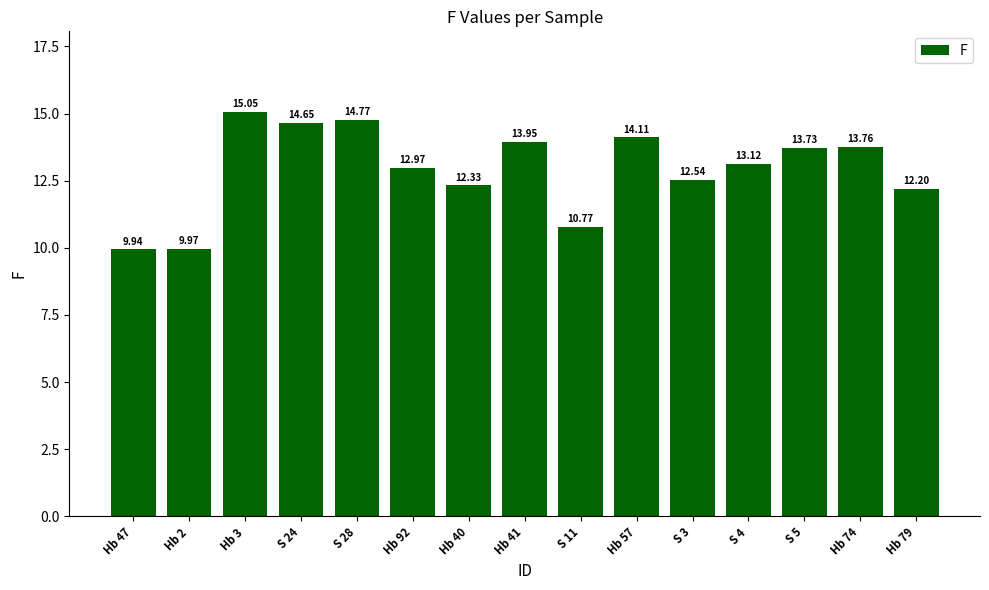

How many data points does each series have?

15